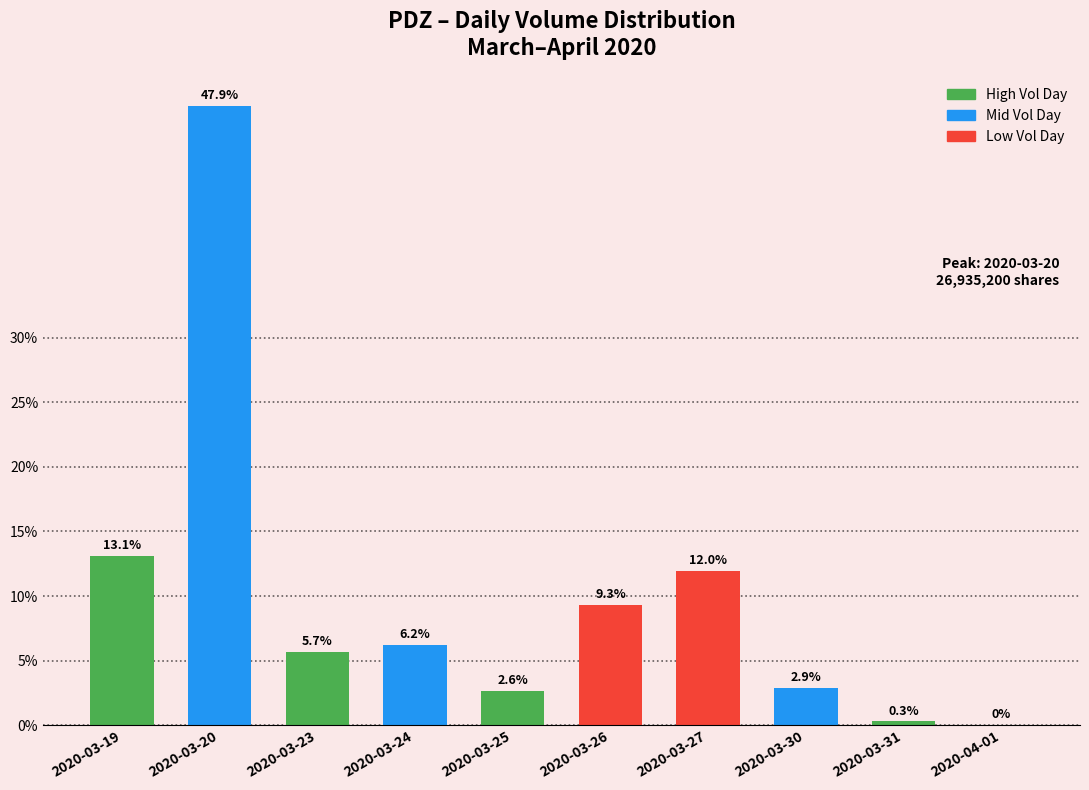

Are the bars horizontal?

No